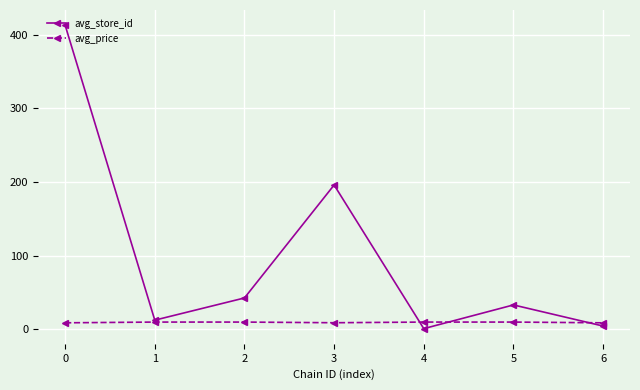

Is it true that avg_price equals 9.9 at 4?

True